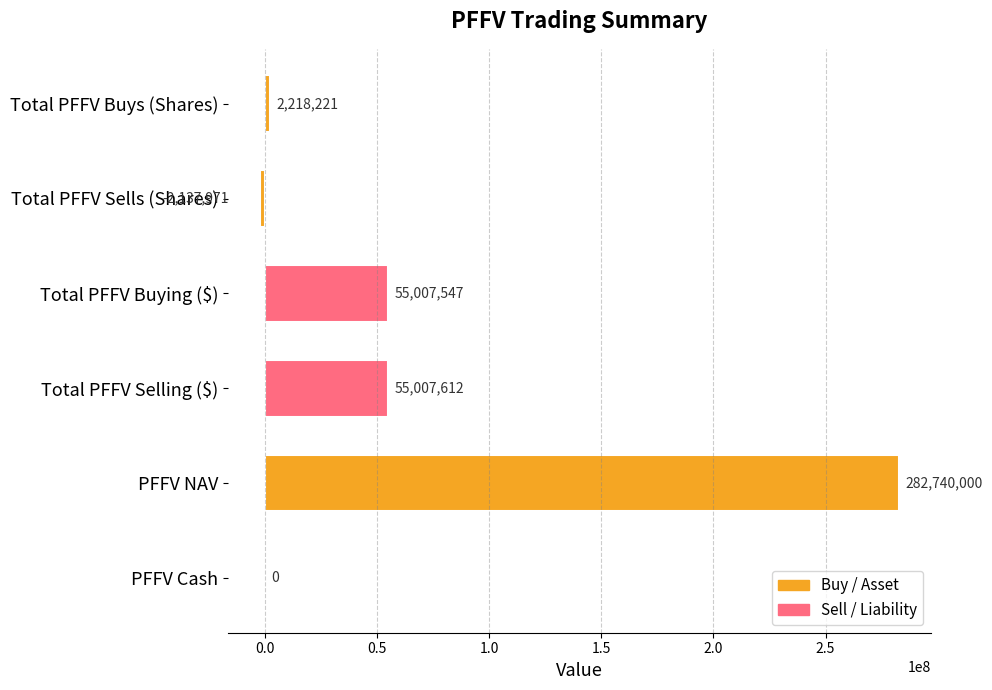

What is the change in value from Total PFFV Buys (Shares) to PFFV Cash?

-2218221.0